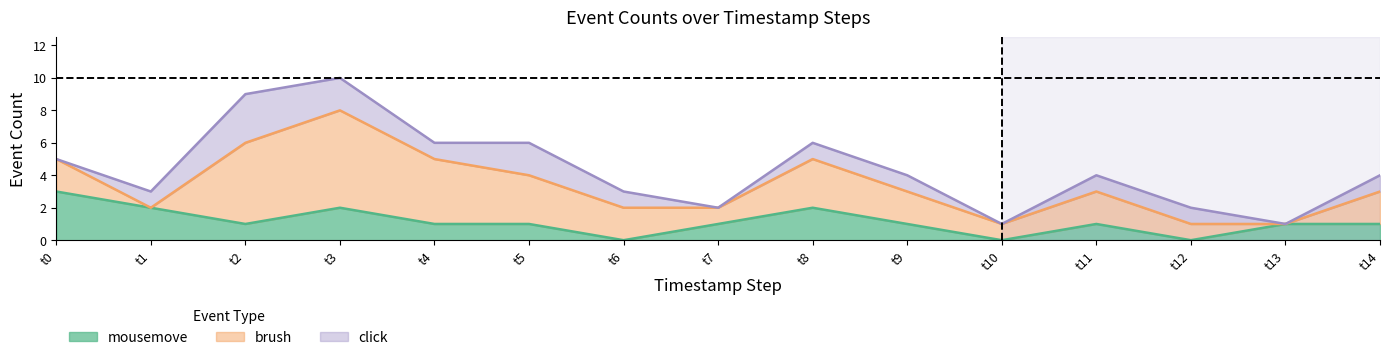

List the labels in order of click value, smallest first.

0, 7, 10, 13, 1, 4, 6, 8, 9, 11, 12, 14, 3, 5, 2